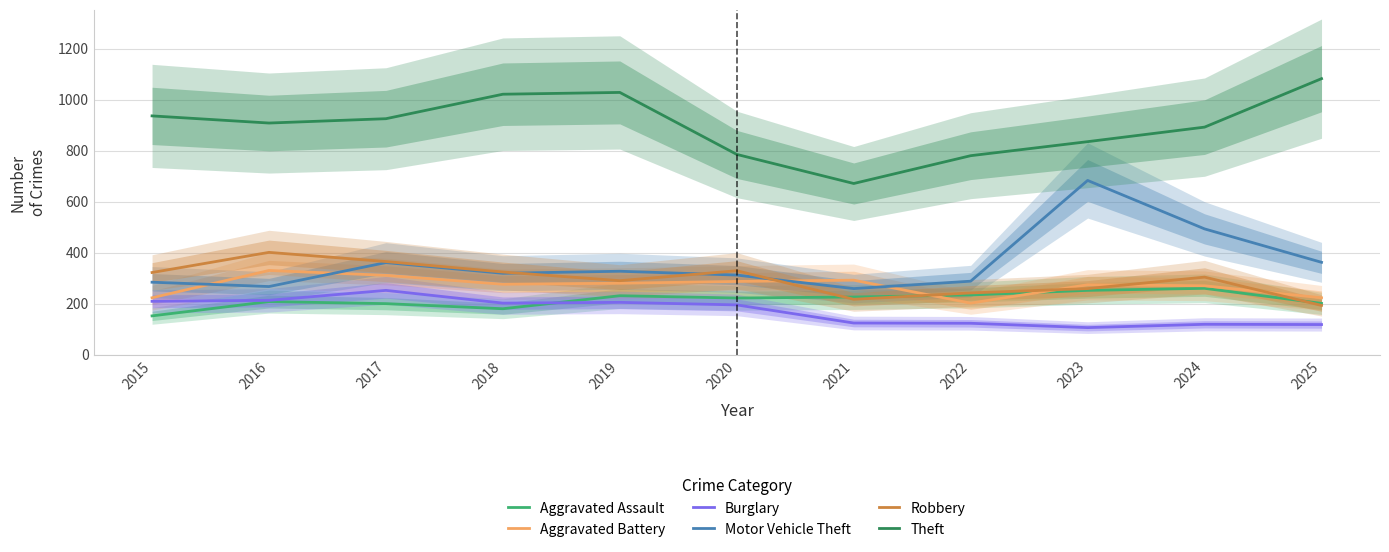

Reading left to right, transcribe all the data shown in this chart.

Aggravated Assault: 152	208	200	180	231	222	226	234	252	260	201
Aggravated Battery: 223	330	311	276	280	287	292	202	274	270	223
Burglary: 209	213	252	202	205	195	124	123	106	119	118
Motor Vehicle Theft: 284	267	361	319	327	312	259	288	683	493	362
Robbery: 322	401	365	324	290	329	217	242	259	304	193
Theft: 936	908	925	1021	1028	785	671	780	835	892	1082